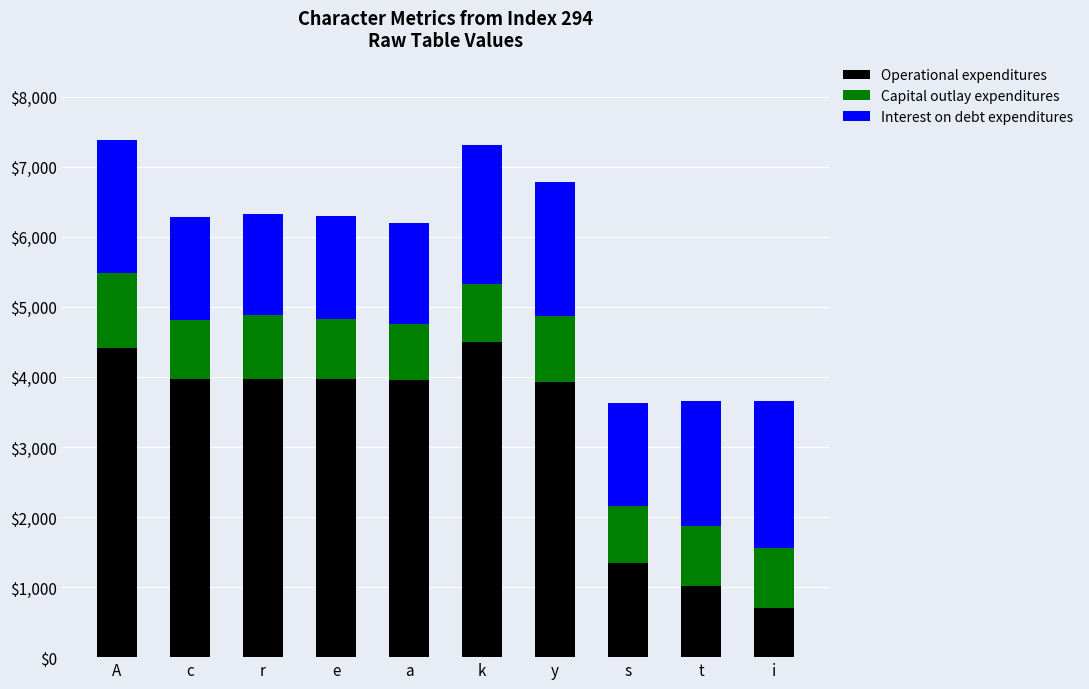

What is the minimum value for Operational expenditures?

700.0